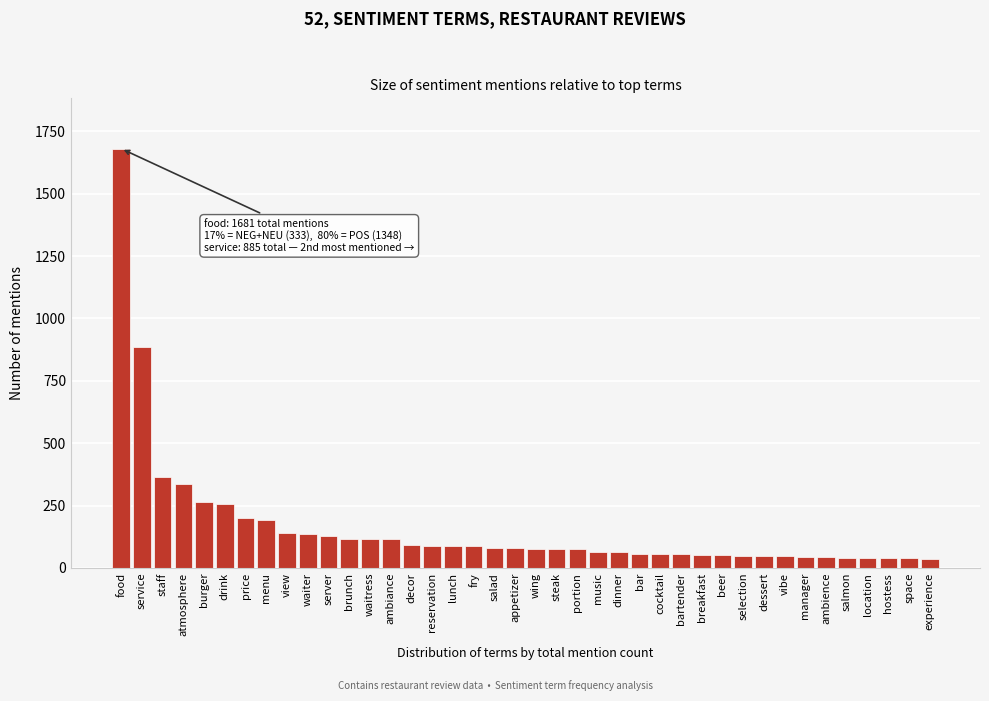

What is the label of the 10th bar from the right?

selection